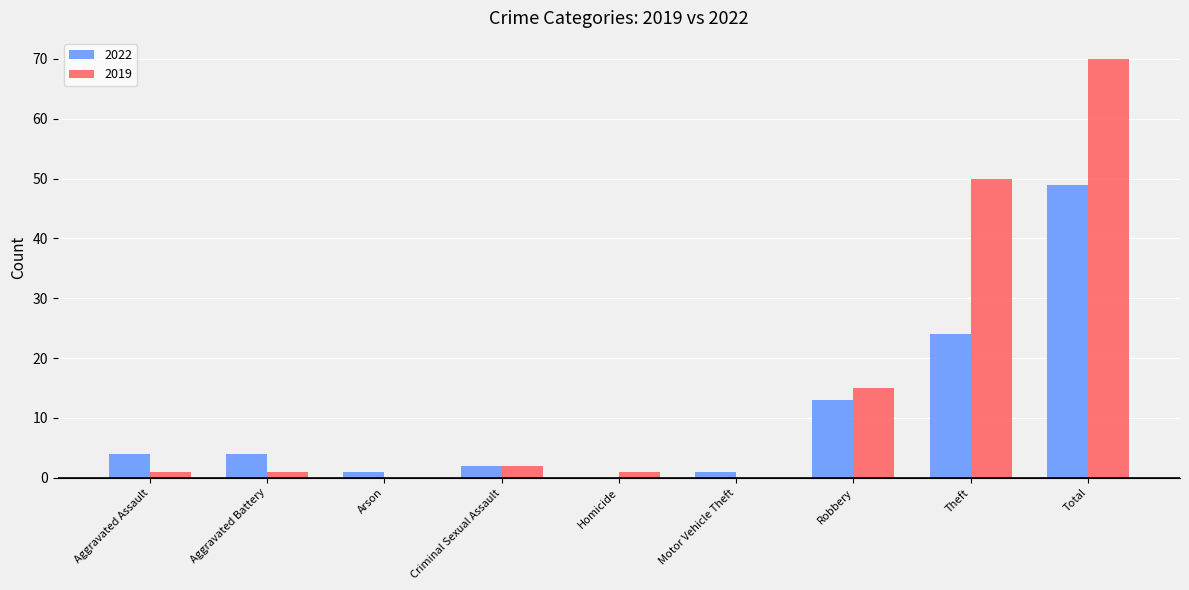

At which label does 2019 reach its peak?

Total